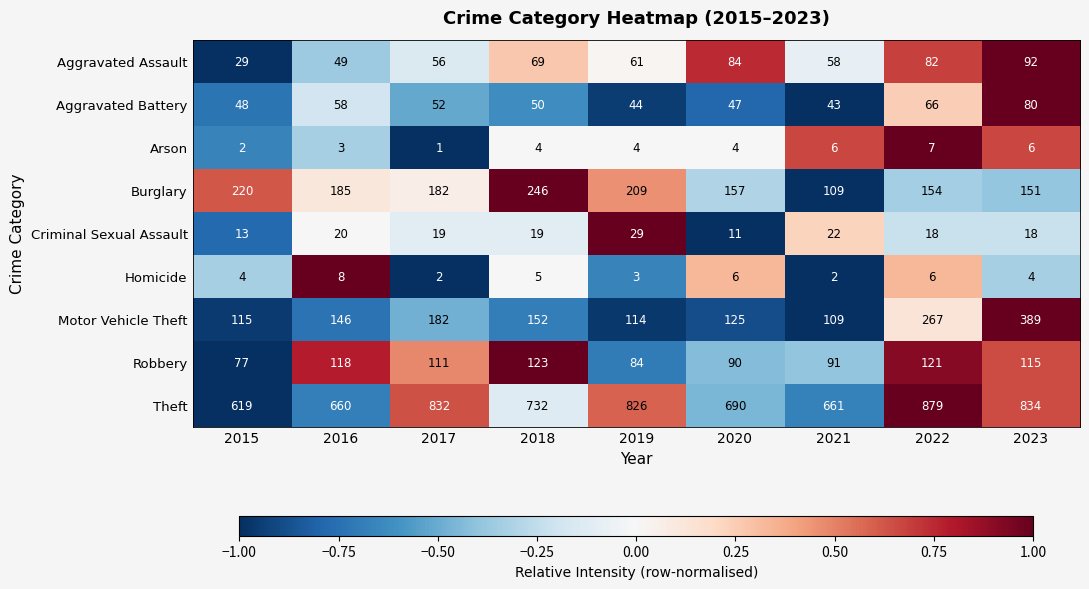

True or false: Aggravated Battery has a value of 15 at 2018.

False